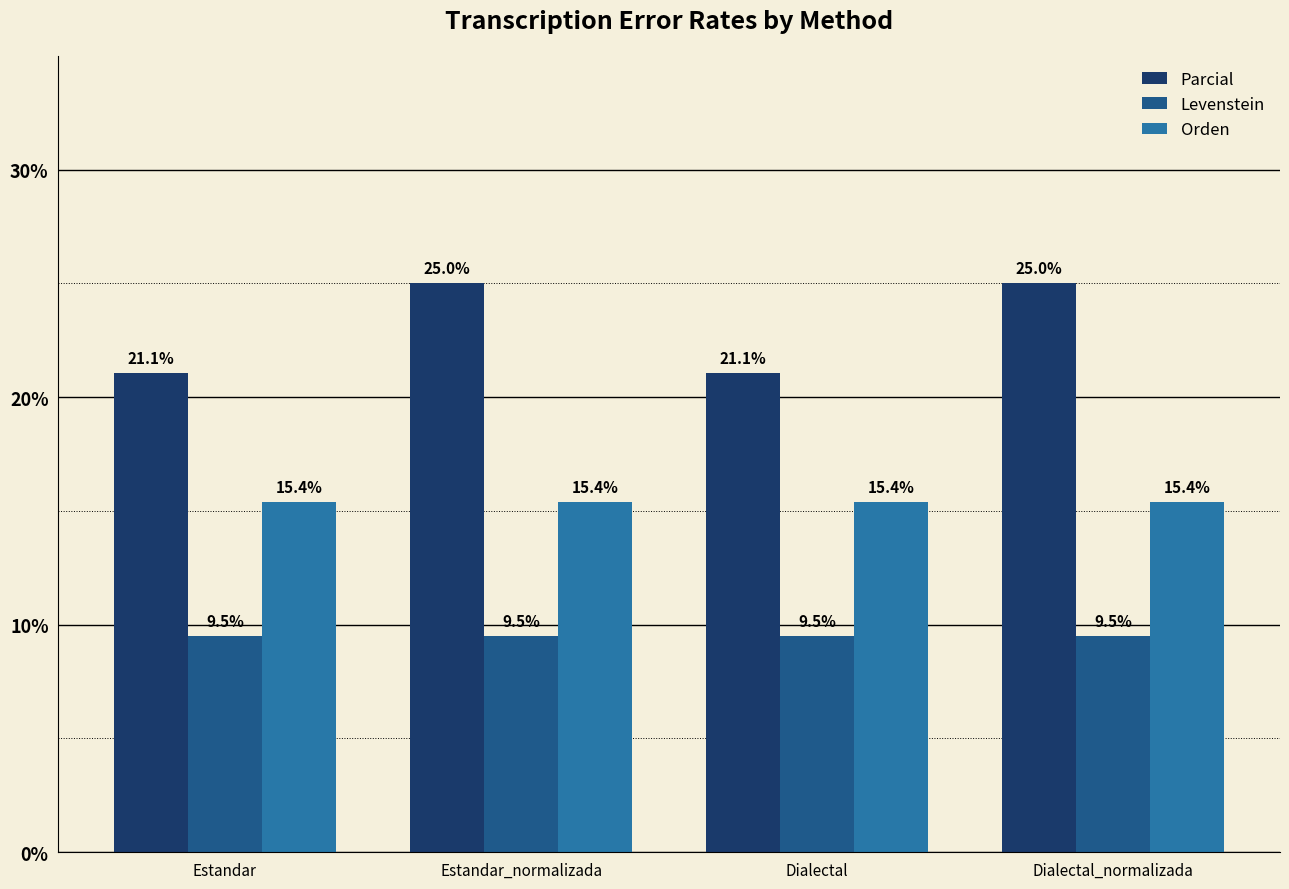

What is the sum of all Parcial values?

92.1